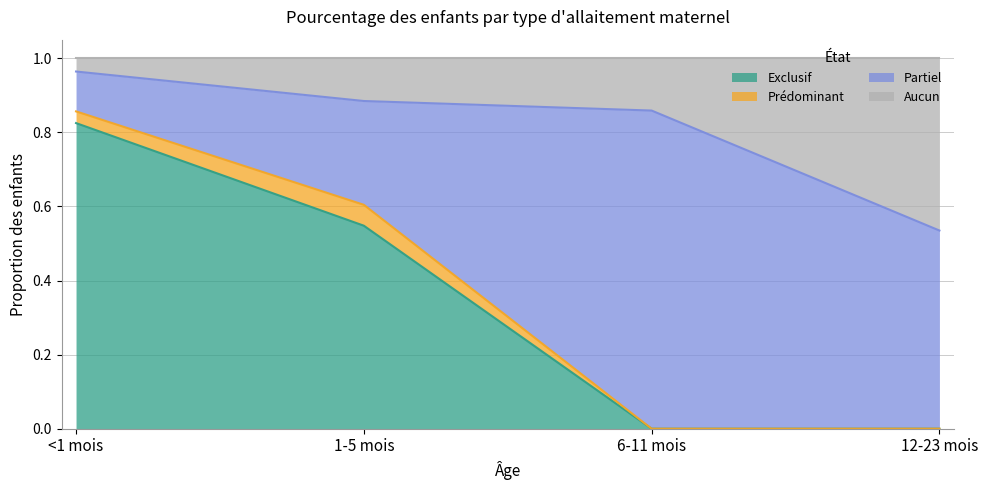

What is the total value across all series at <1 mois?

1.0